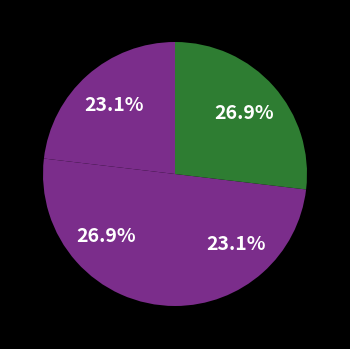

How many segments does this pie chart have?

4